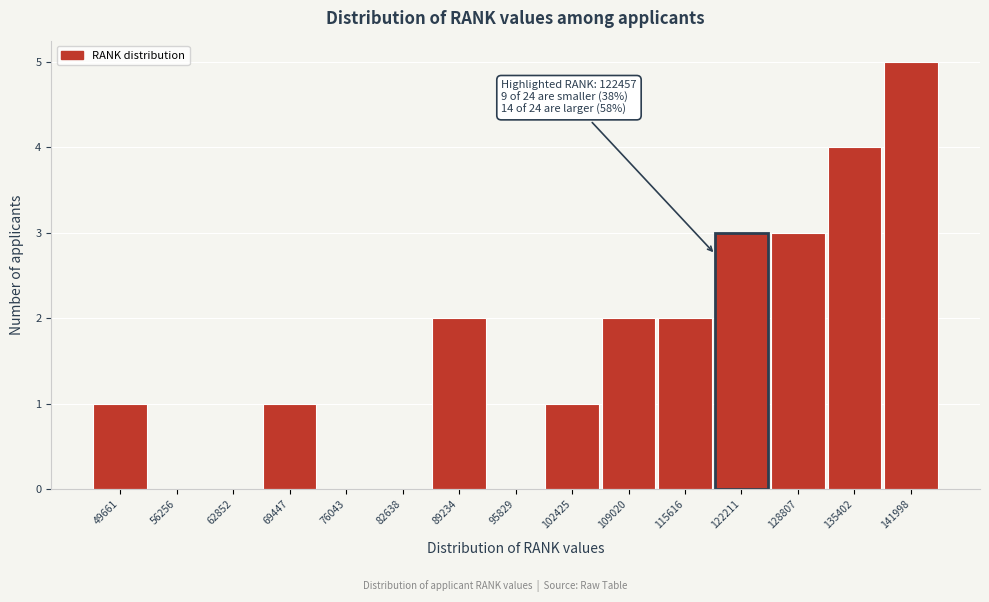

Reading left to right, extract all data points from this chart.

49661=1	56256=0	62852=0	69447=1	76043=0	82638=0	89234=2	95829=0	102425=1	109020=2	115616=2	122211=3	128807=3	135402=4	141998=5